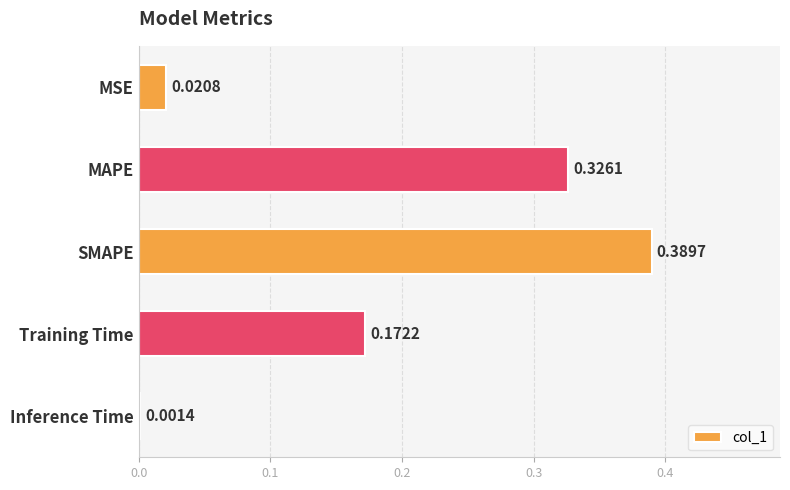

Where is the data nearest to the value 0?

Inference Time